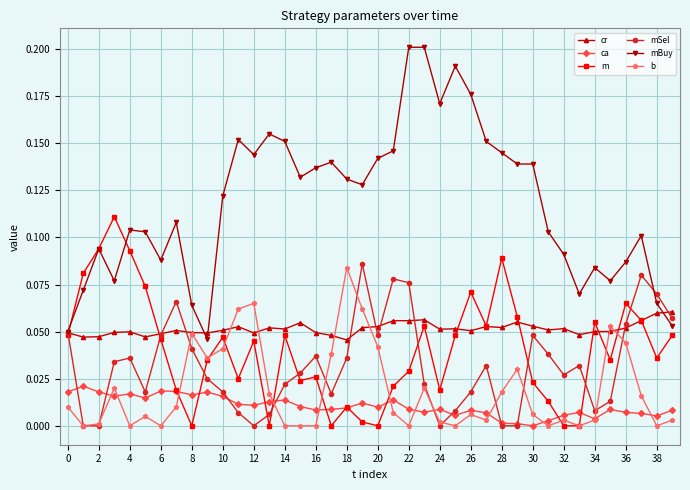

True or false: cr has more than 1 points higher than both neighbors.

True